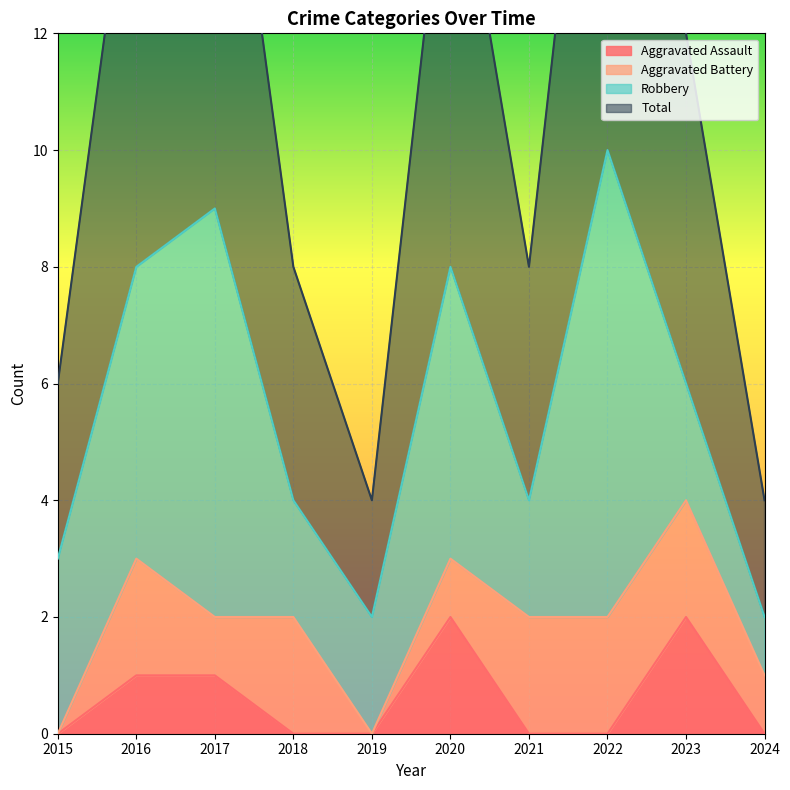

Which series has the widest spread of values?

Total